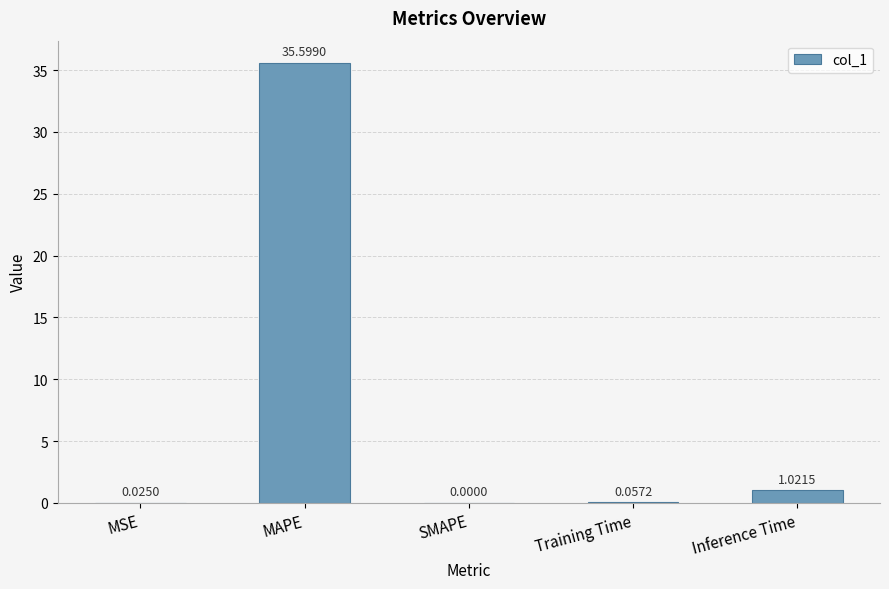

The chart shows a value of 35.6 at MAPE. True or false?

True